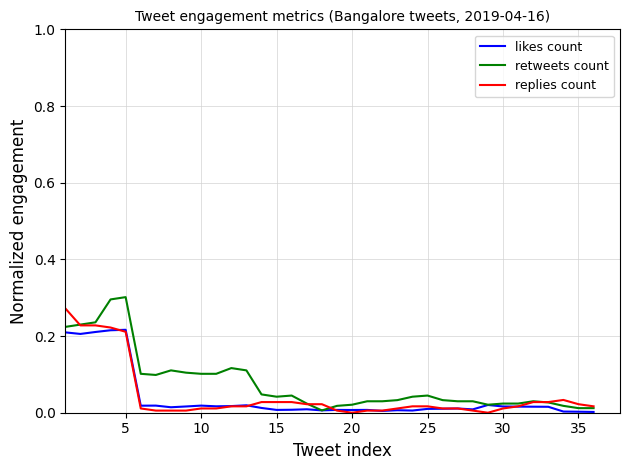

Which series has the widest spread of values?

retweets count